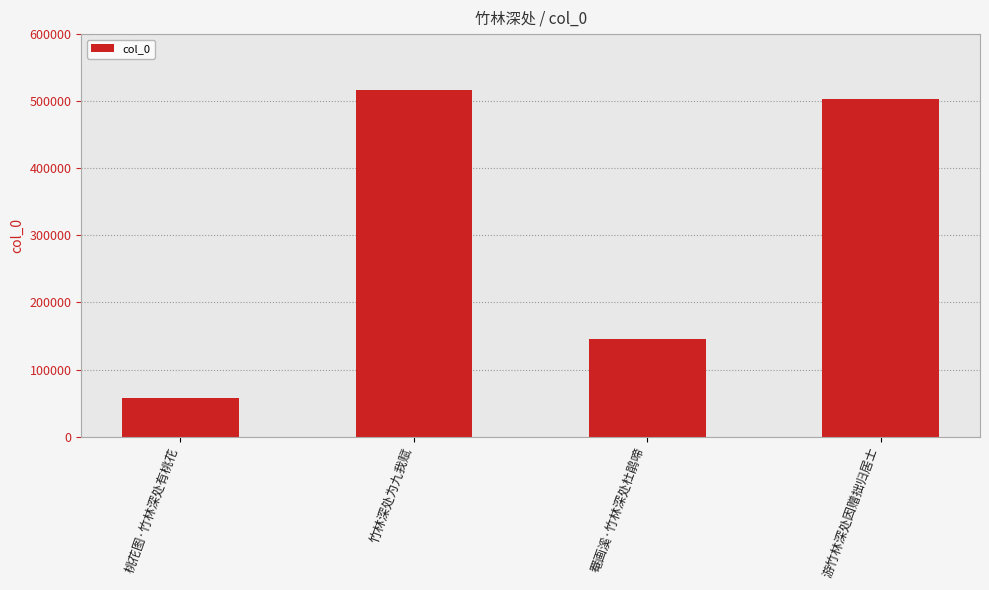

What is the smallest value displayed?

58296